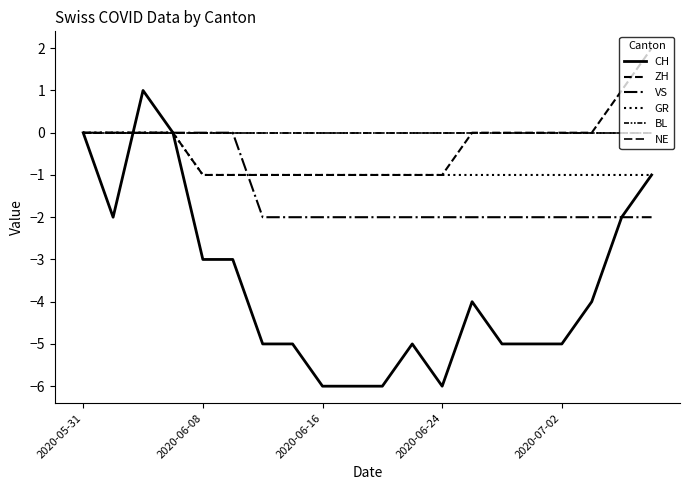

Does the chart have visible grid lines?

No